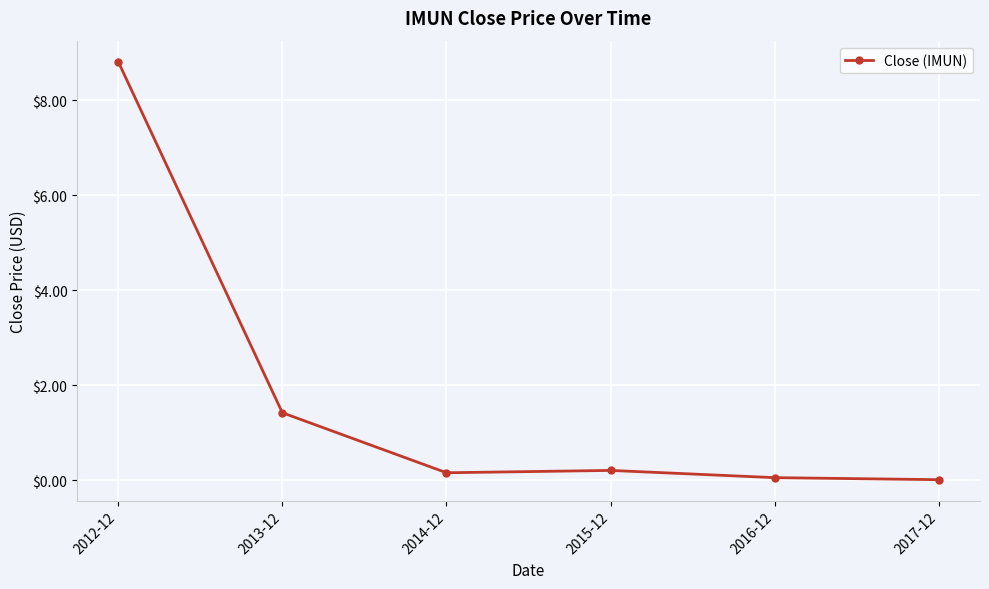

What is the sum of all values?

10.7